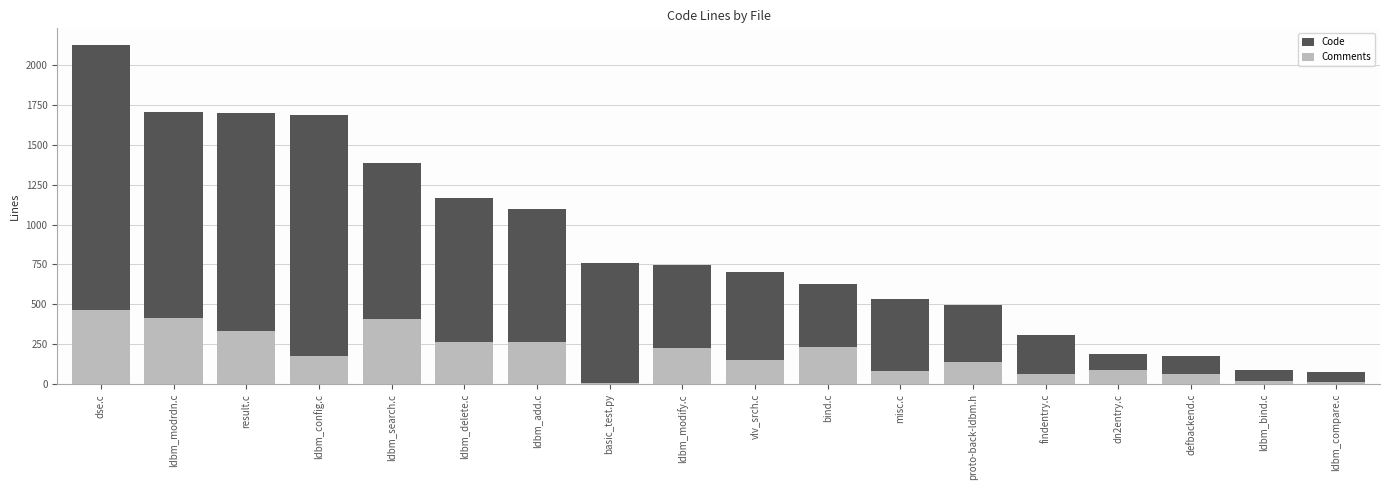

What is the sum of all Comments values?

3431